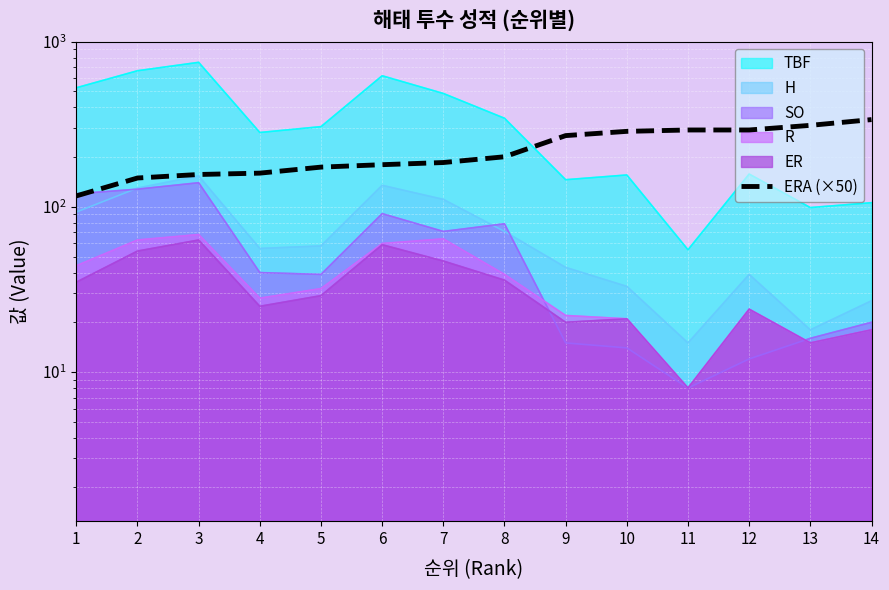

Which category has the lowest value across all series?

1